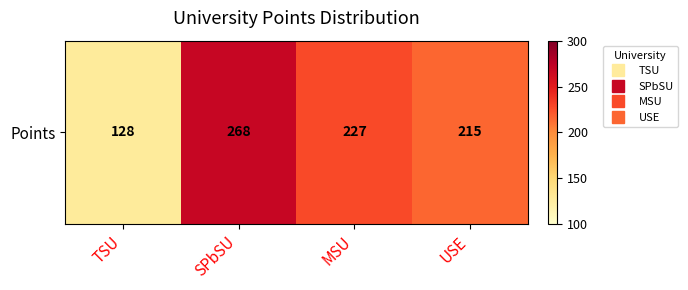

What is the change in value from TSU to MSU?

+99